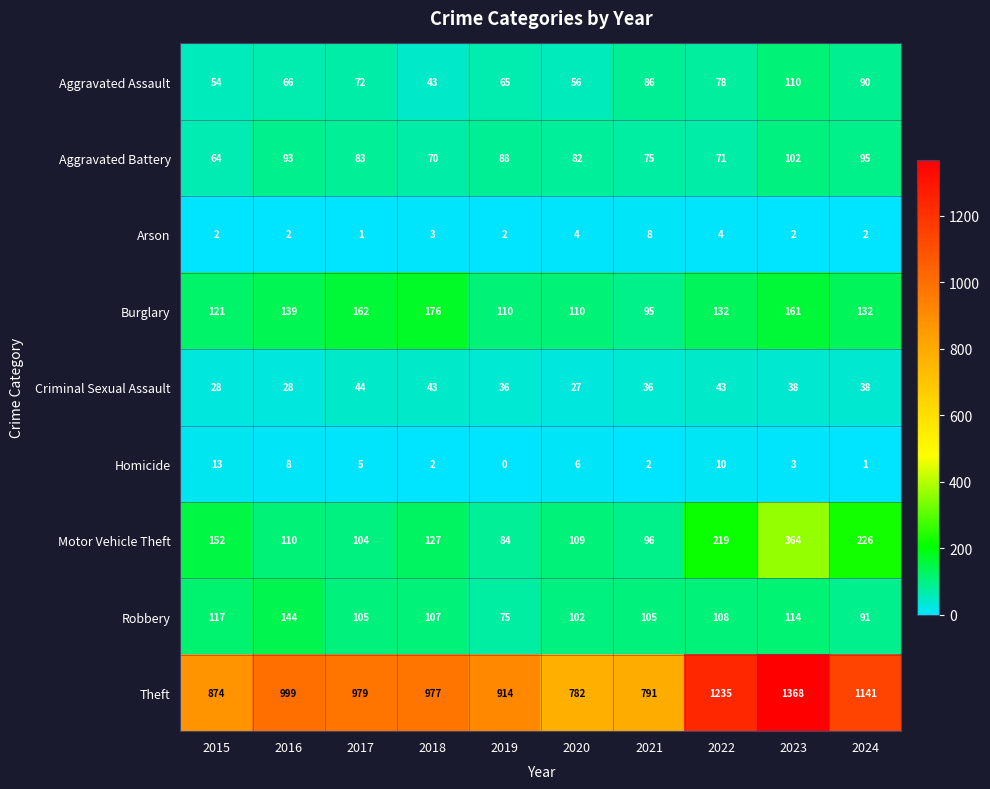

The Arson series shows 2 at 2019. True or false?

True